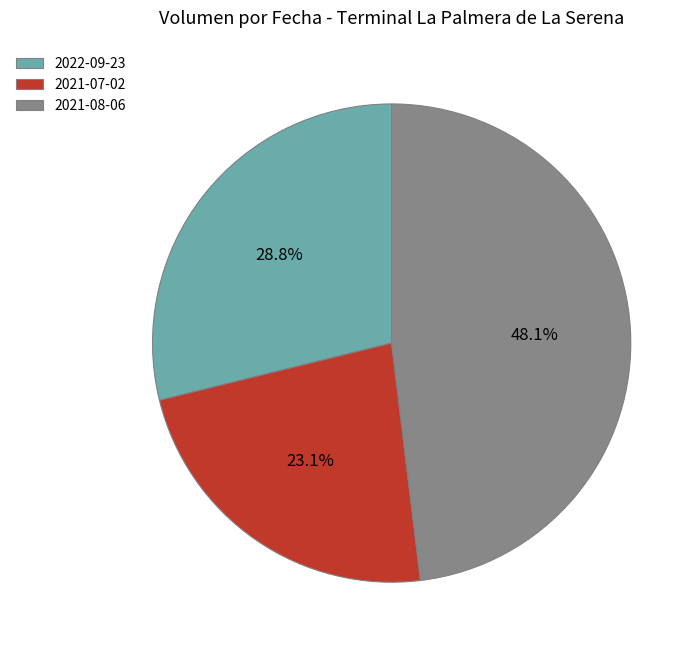

What is the smallest slice in the pie chart?

2021-07-02